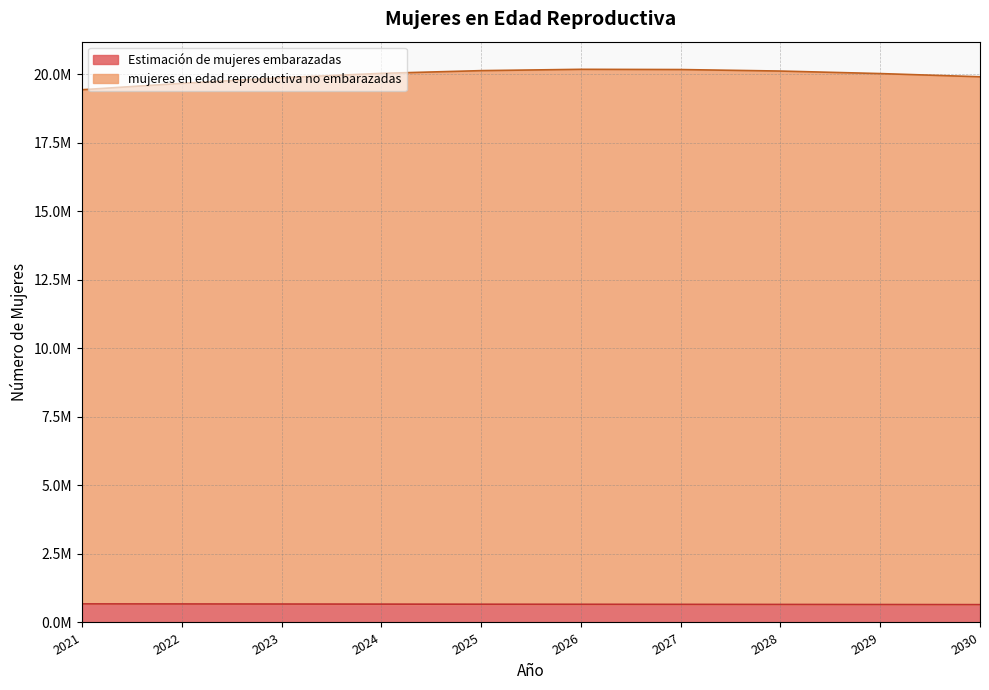

At which label does Estimación de mujeres embarazadas reach its minimum?

2030